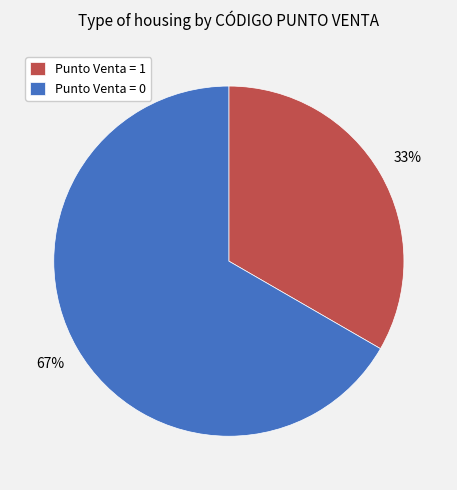

Rank the categories by value from lowest to highest.

Punto Venta = 1, Punto Venta = 0